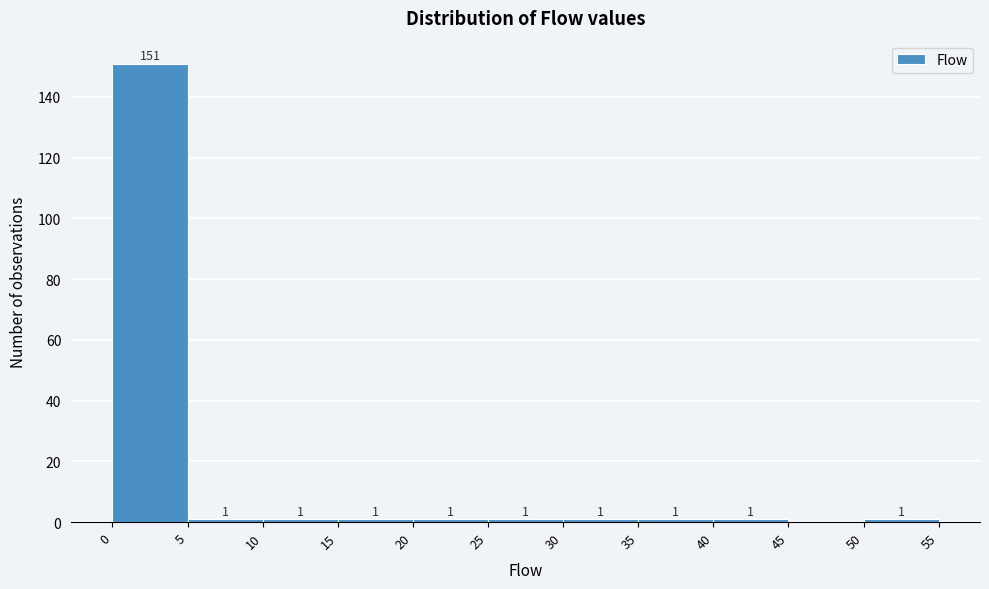

Over which range of the x-axis is the bar tallest?

0 to 5